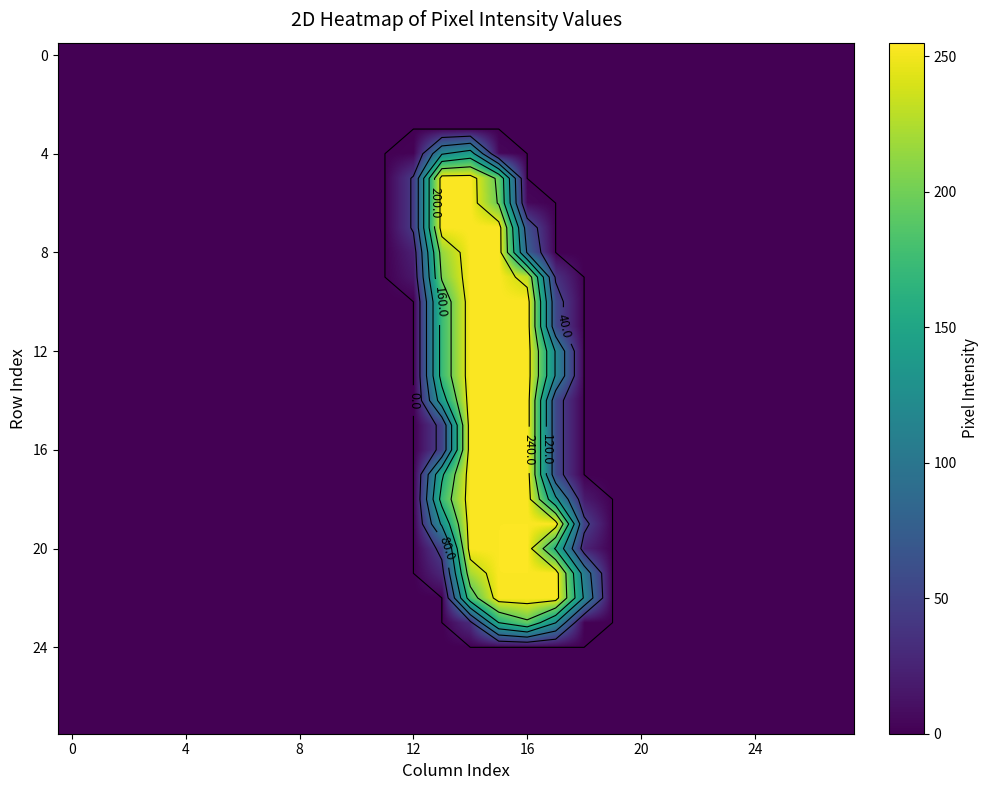

Which category has the highest value across all series?

16